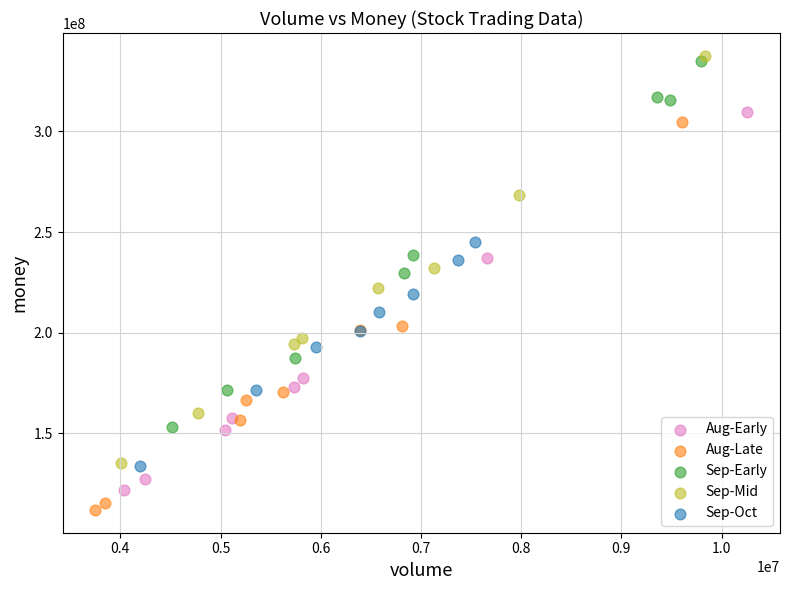

Which series reaches the minimum Y coordinate?

Aug-Late